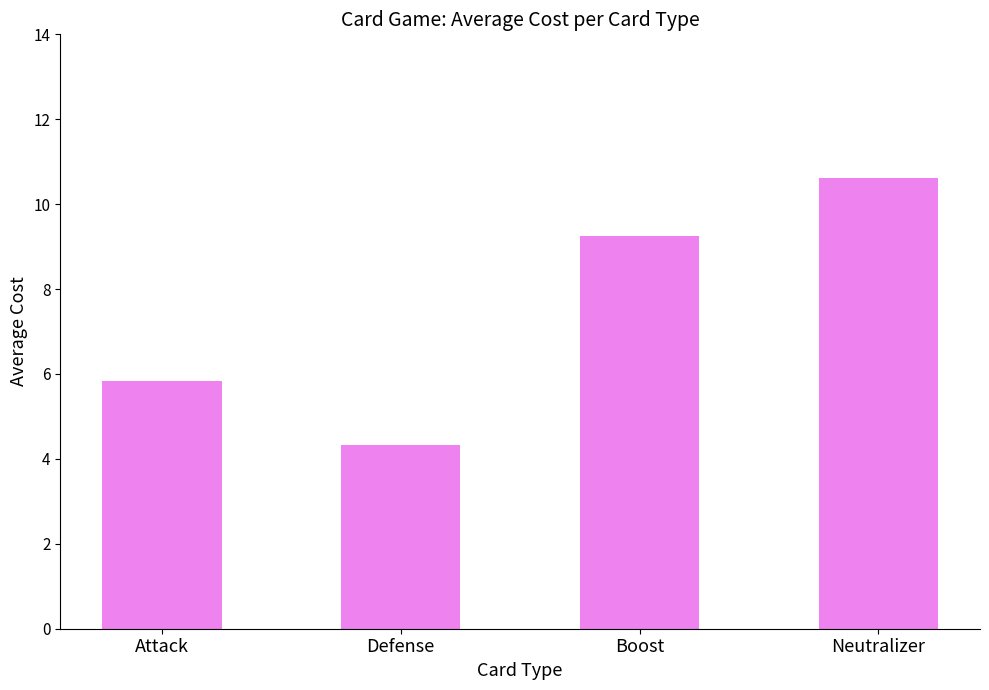

What is the average value?

7.5